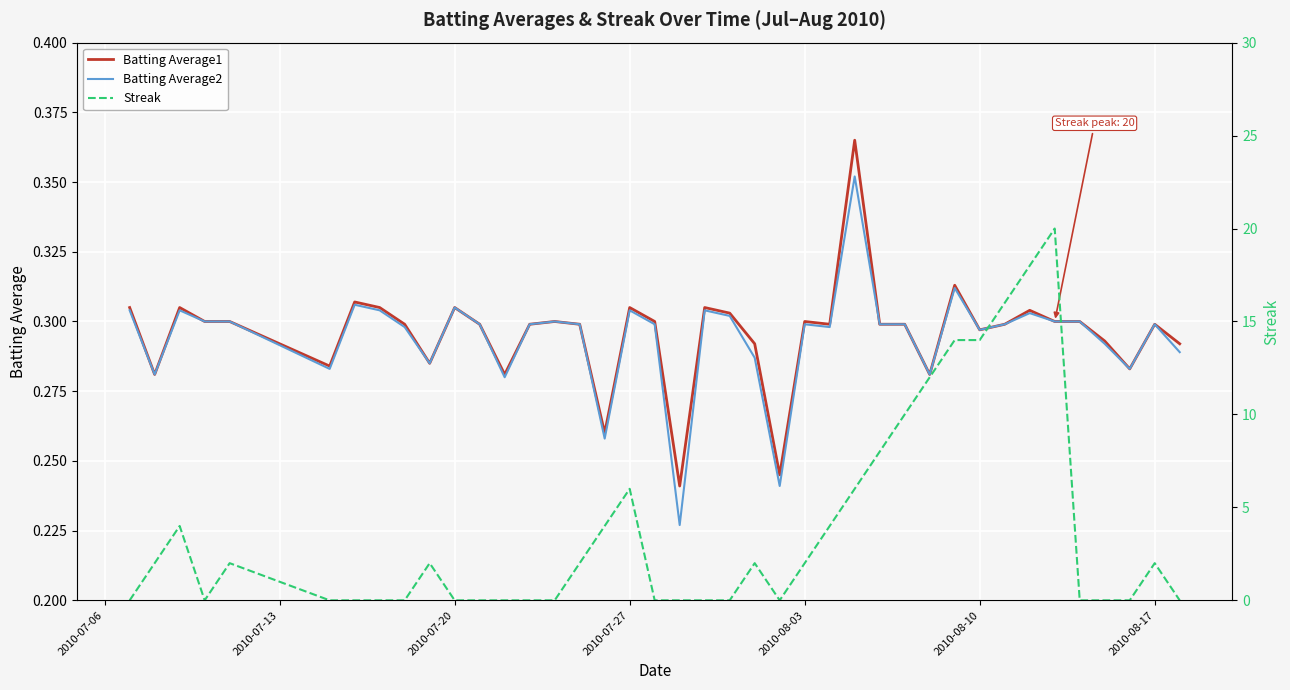

Rank the series by their maximum value, from highest to lowest.

Streak, Batting Average1, Batting Average2